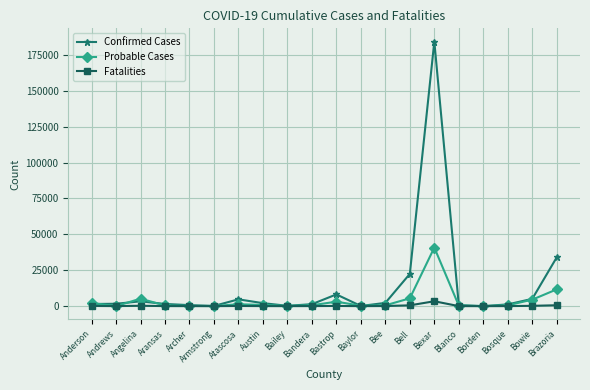

Does the chart have visible grid lines?

Yes